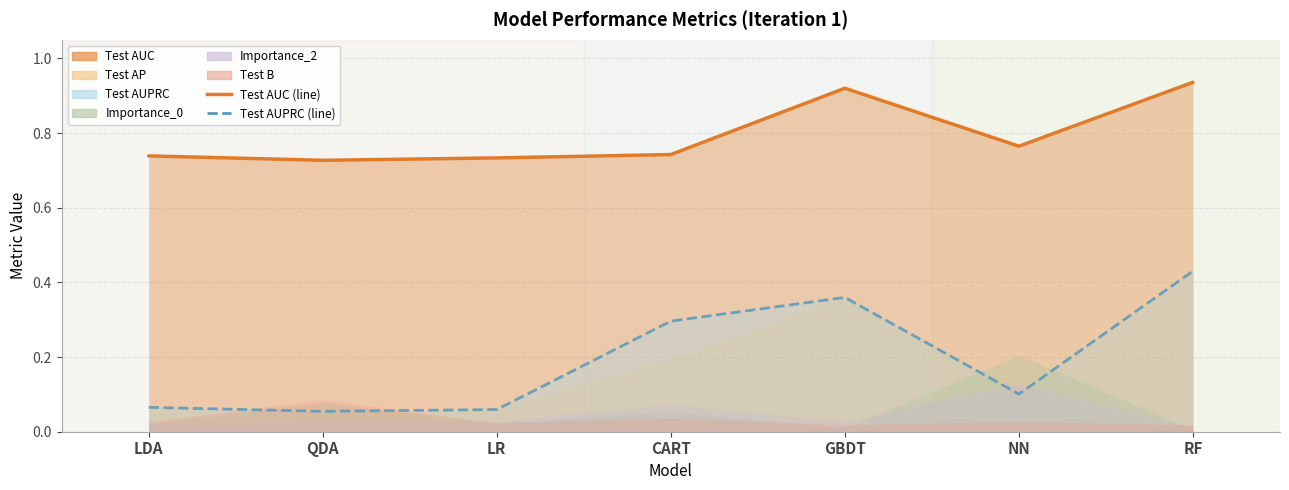

Between LDA and NN, which series saw the biggest shift?

Test AUPRC (line)